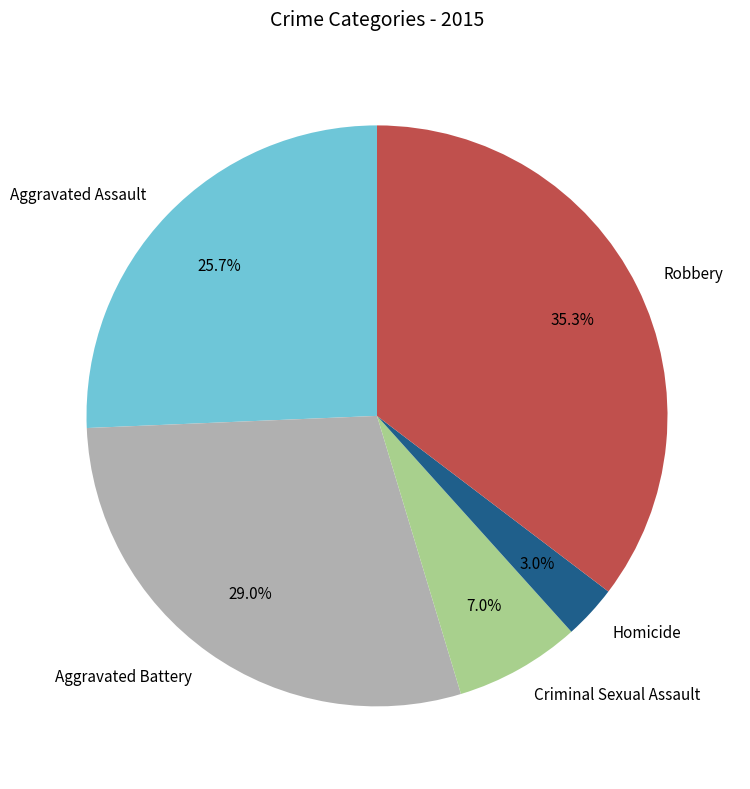

What is the total percentage of Homicide and Criminal Sexual Assault?

10.0%